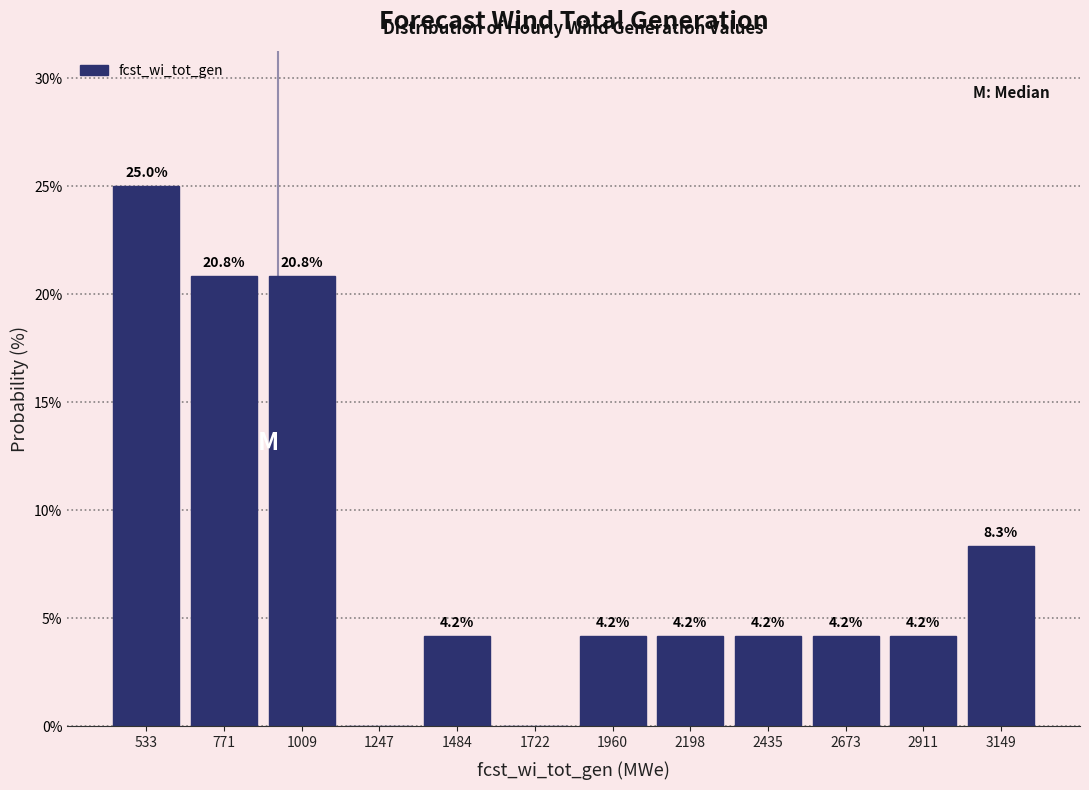

Which range on the x-axis has the tallest bar?

400 to 650